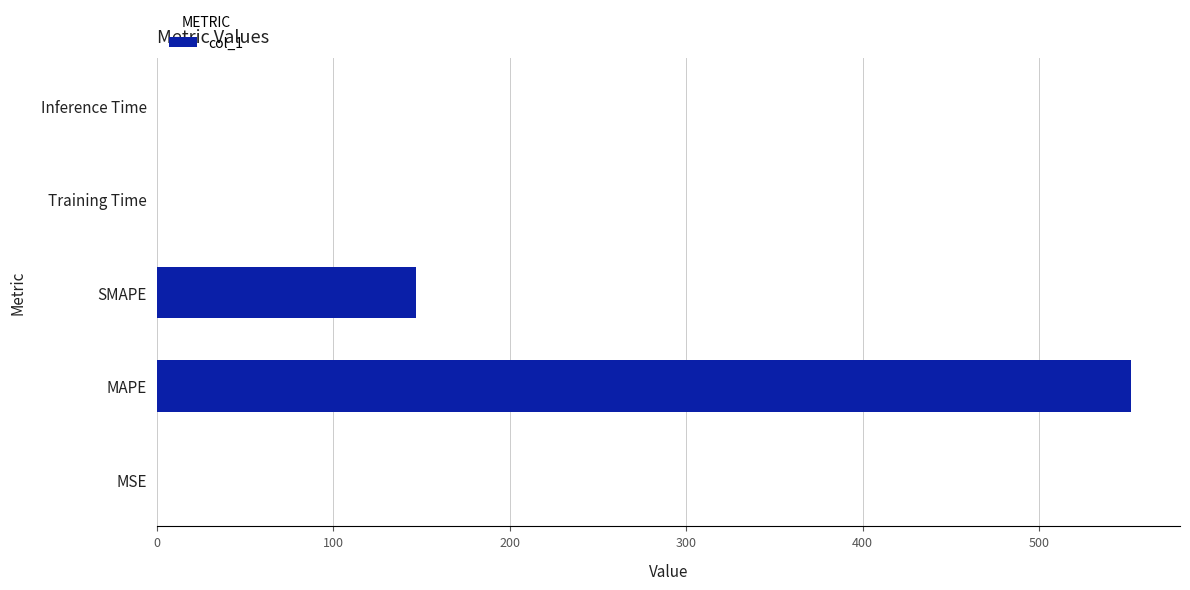

The value at MAPE is 552.2. True or false?

True